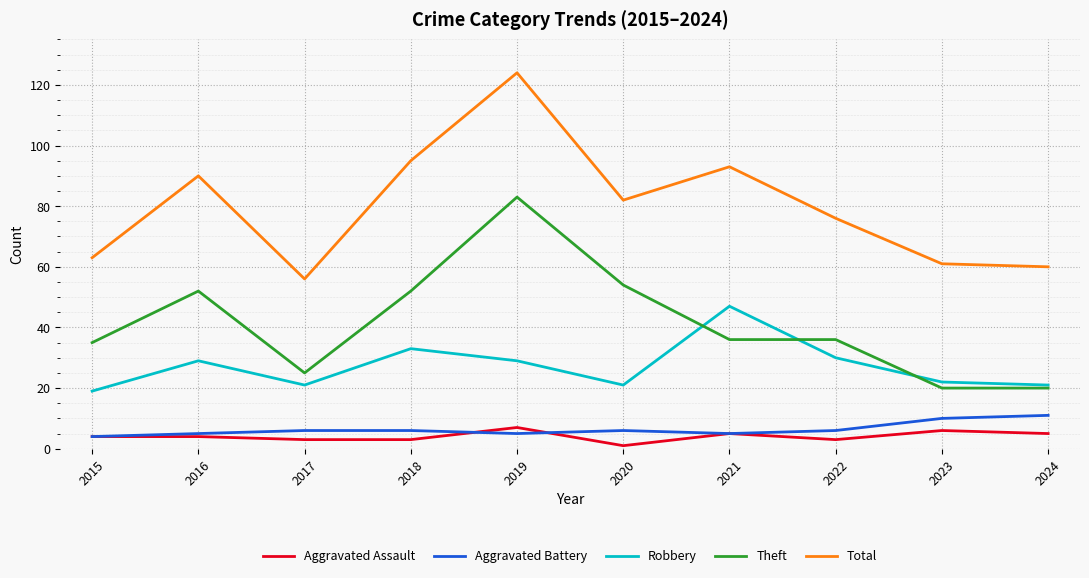

The Robbery series shows 33 at 2017. True or false?

False